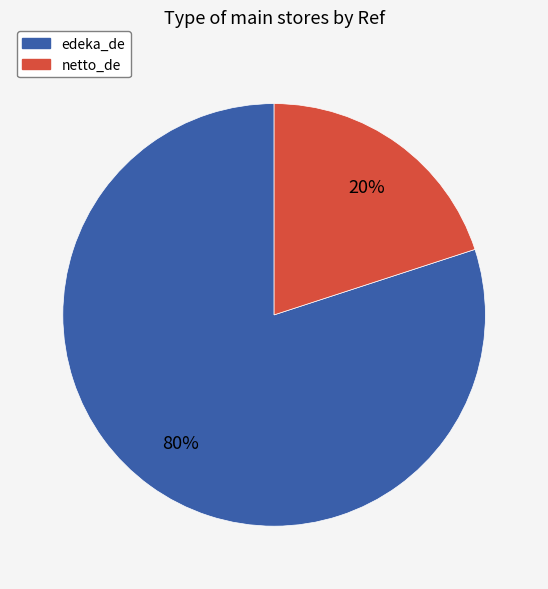

Is it true that edeka_de is 80% of the pie?

True